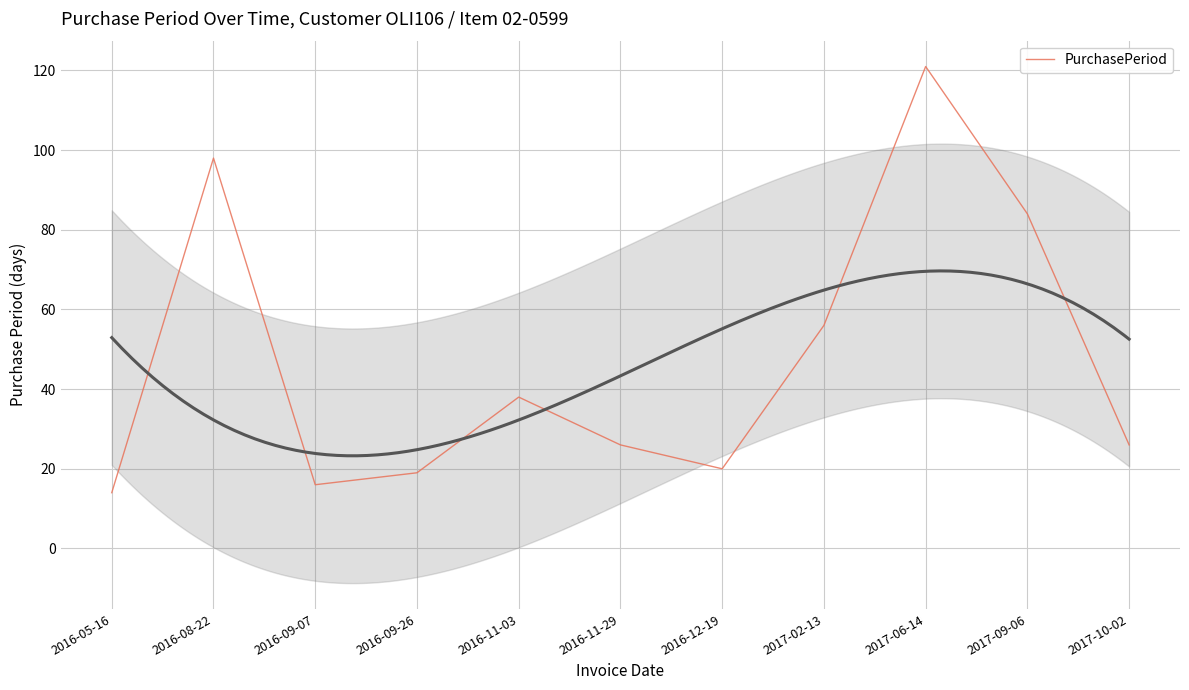

Is it true that the value at 2016-05-16 is 22?

False